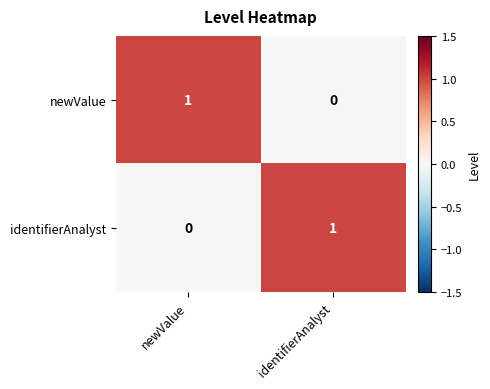

Is it true that identifierAnalyst equals 1 at identifierAnalyst?

True